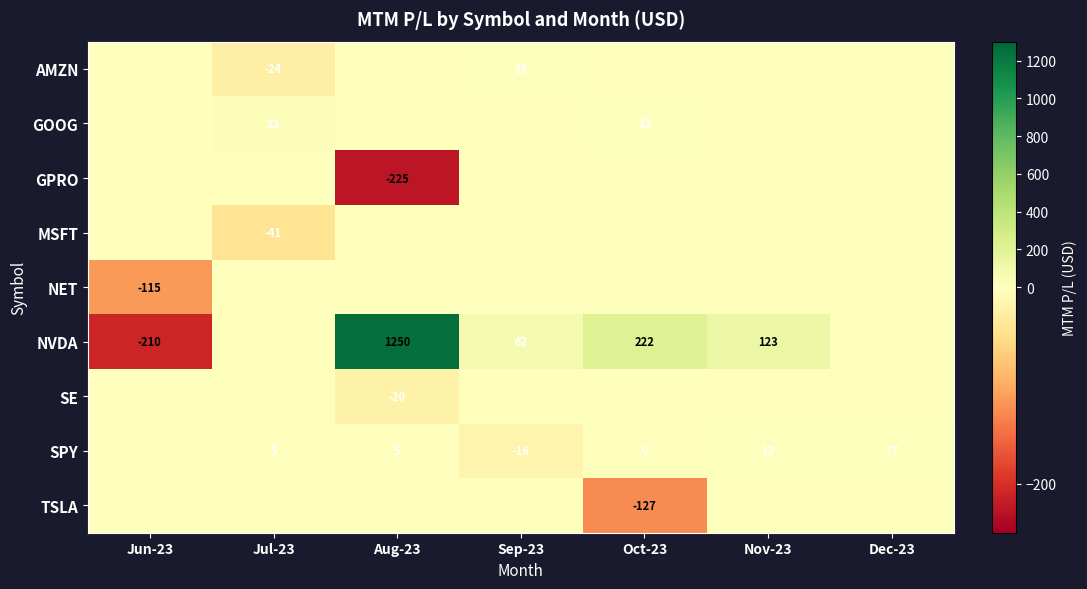

True or false: SPY has a value of 12 at Nov-23.

True